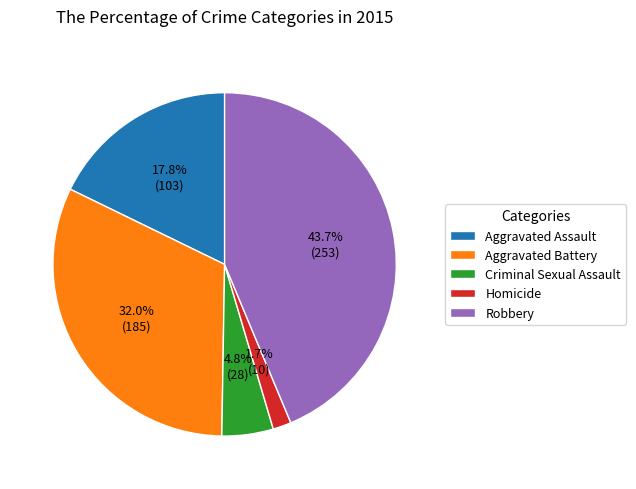

Approximately how many times larger is the value at Criminal Sexual Assault compared to Aggravated Assault?

0.3